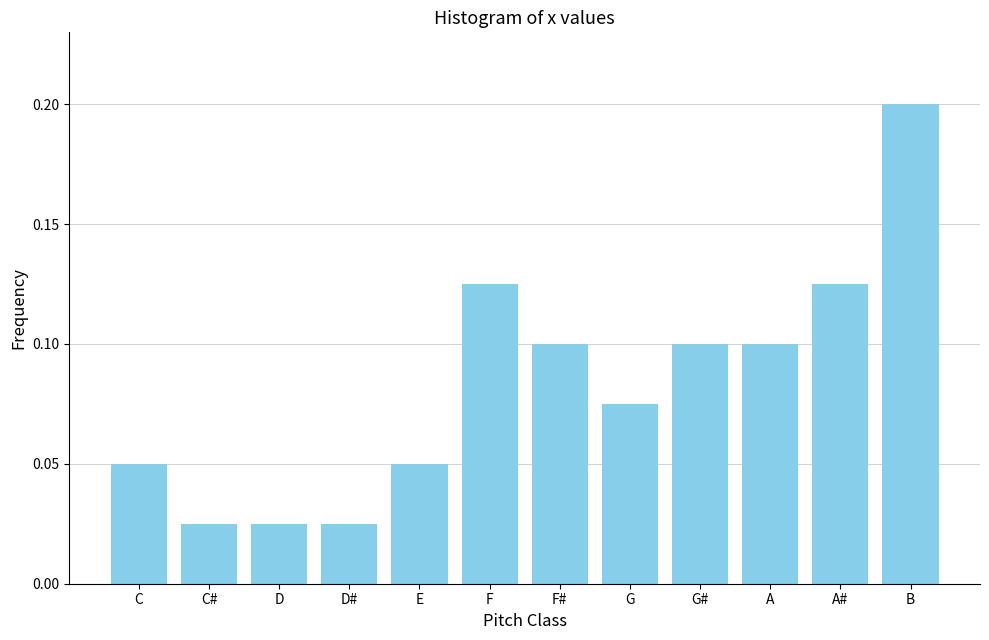

Count the values in the range 0 to 1.

12